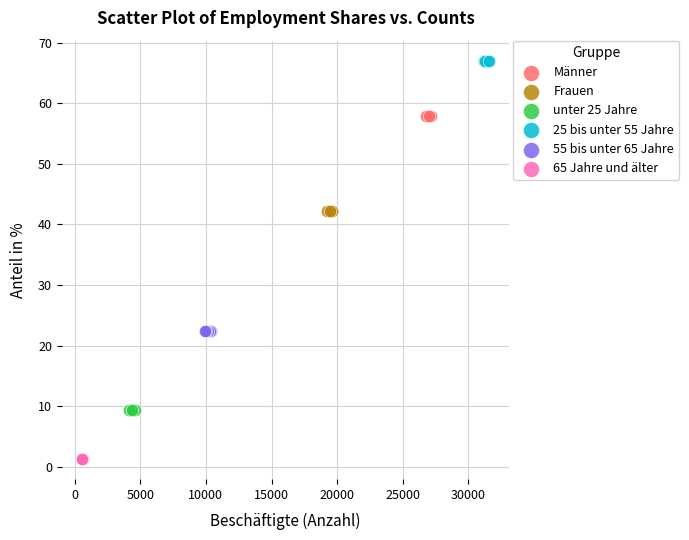

Which series contains the lowest Y value?

65 Jahre und älter